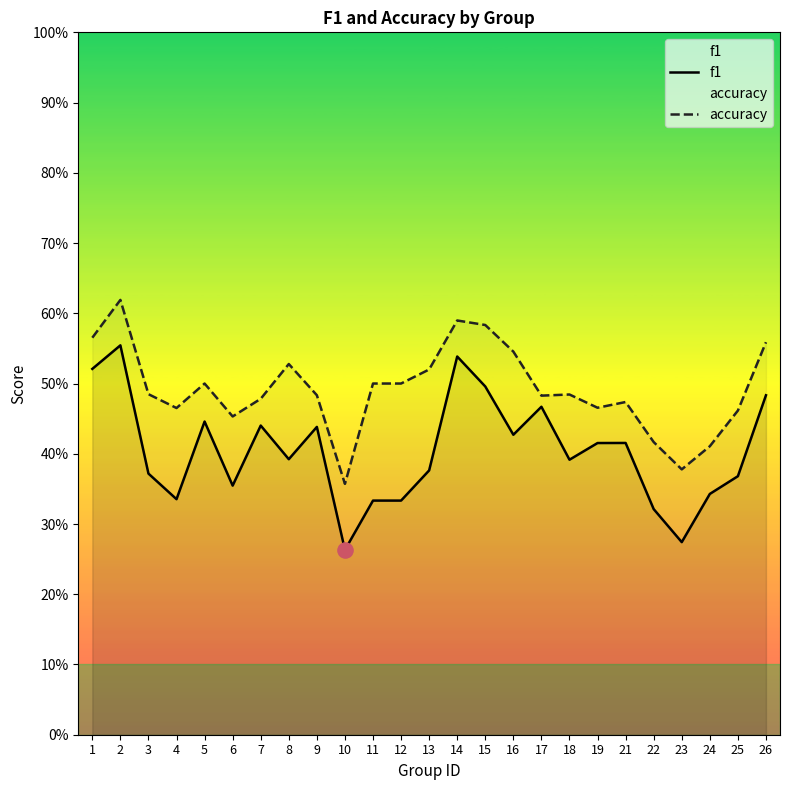

Which series reaches the minimum Y coordinate?

f1